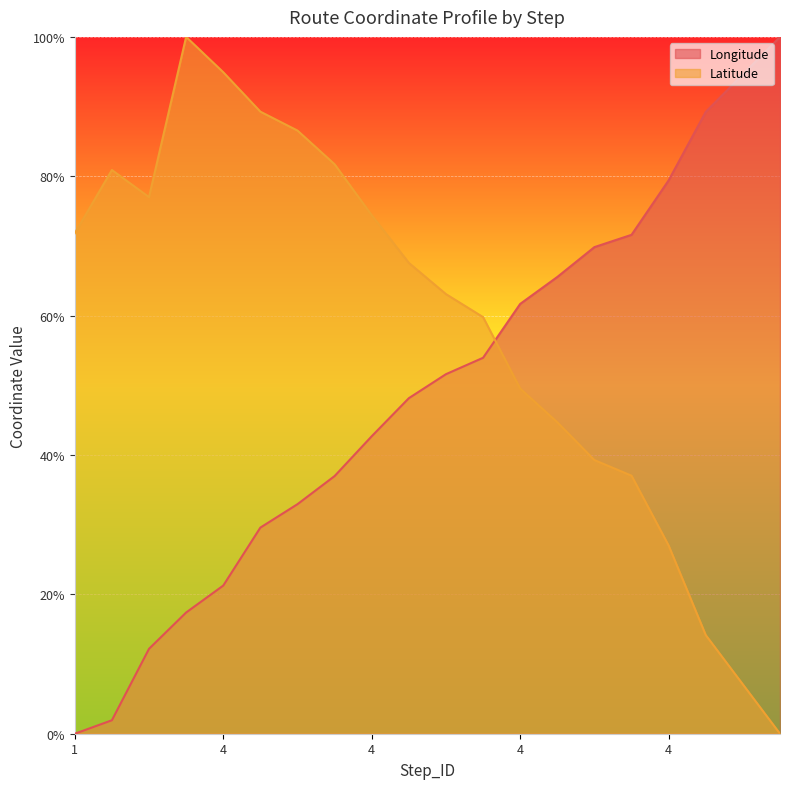

The value of Latitude at 4 is 74.4. True or false?

True